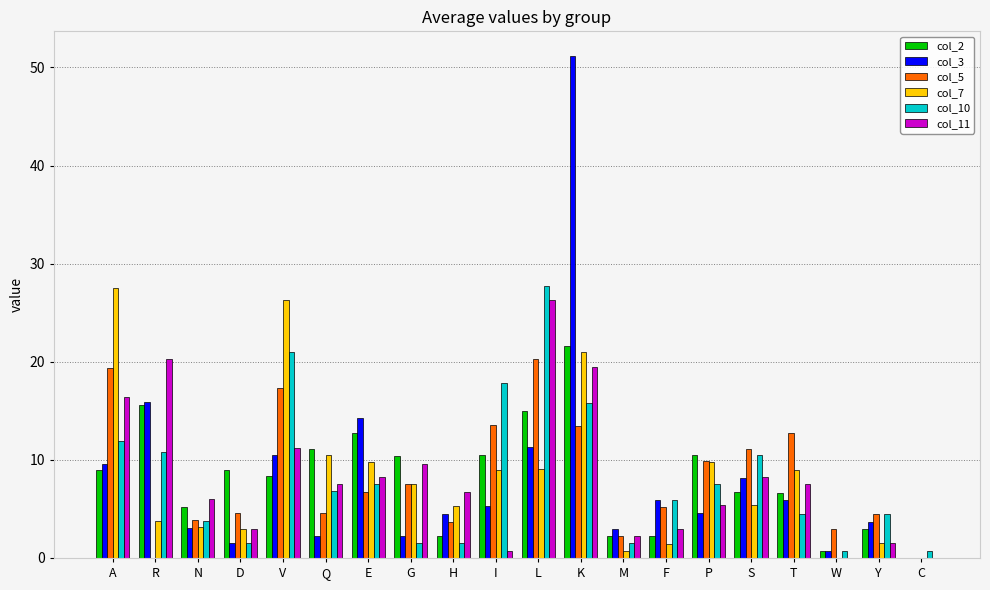

Is the value of col_7 at C greater than the value of col_11 at V?

No